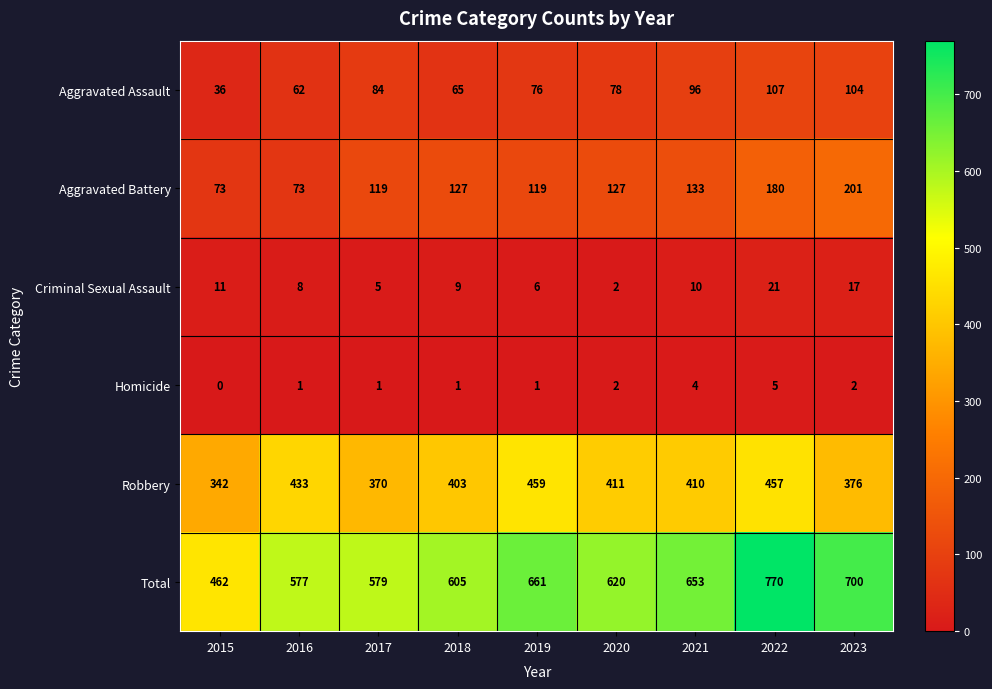

What is the difference between the highest and lowest values at 2023?

698